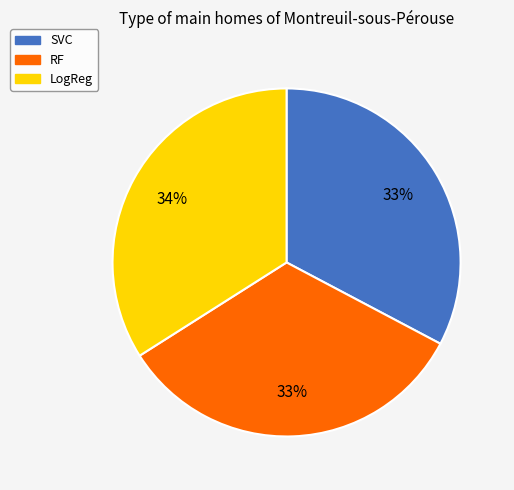

Is it true that RF is 39% of the pie?

False